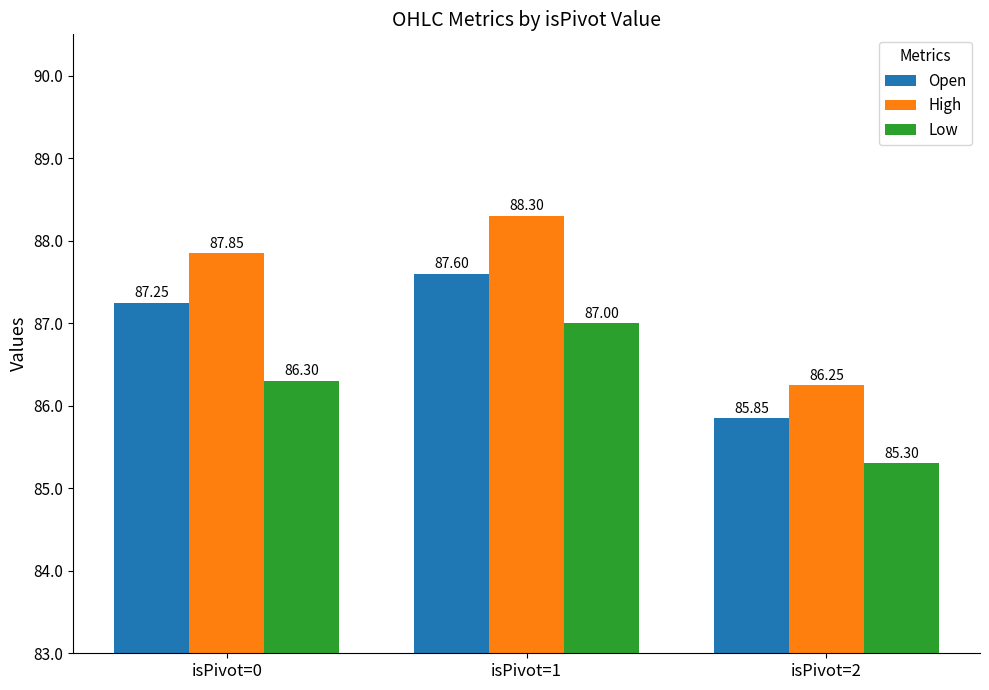

Which label corresponds to the smallest value in the chart?

isPivot=2